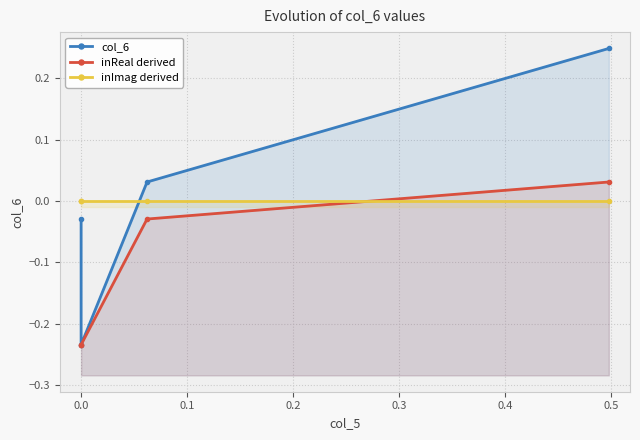

What is the difference between the inReal derived values at 0.1 and 0.2?

0.1